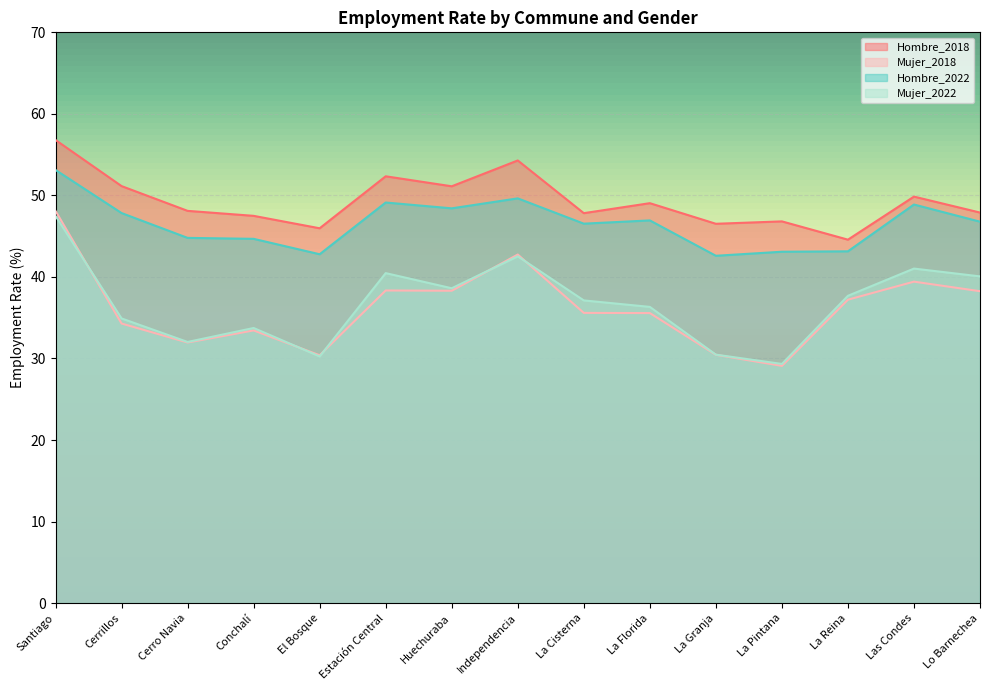

At which category does Mujer_2018 reach its first local valley?

Cerro Navia